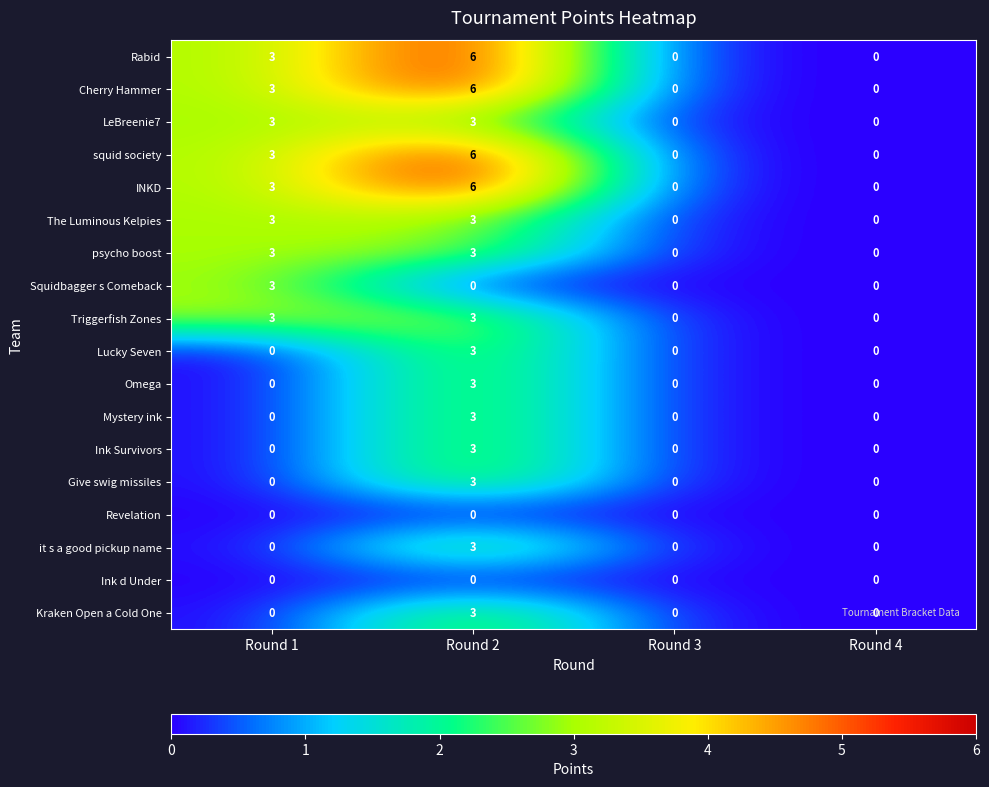

At which category is the sum across all series the highest?

Round 2